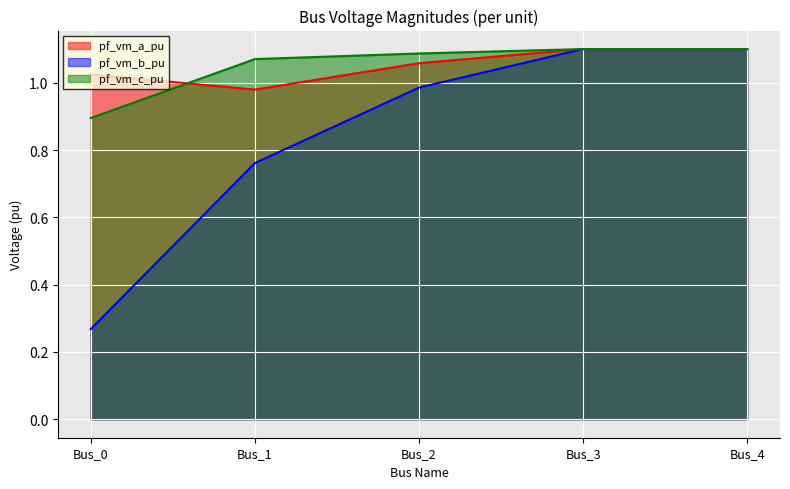

Which series has the largest range (max minus min)?

pf_vm_b_pu